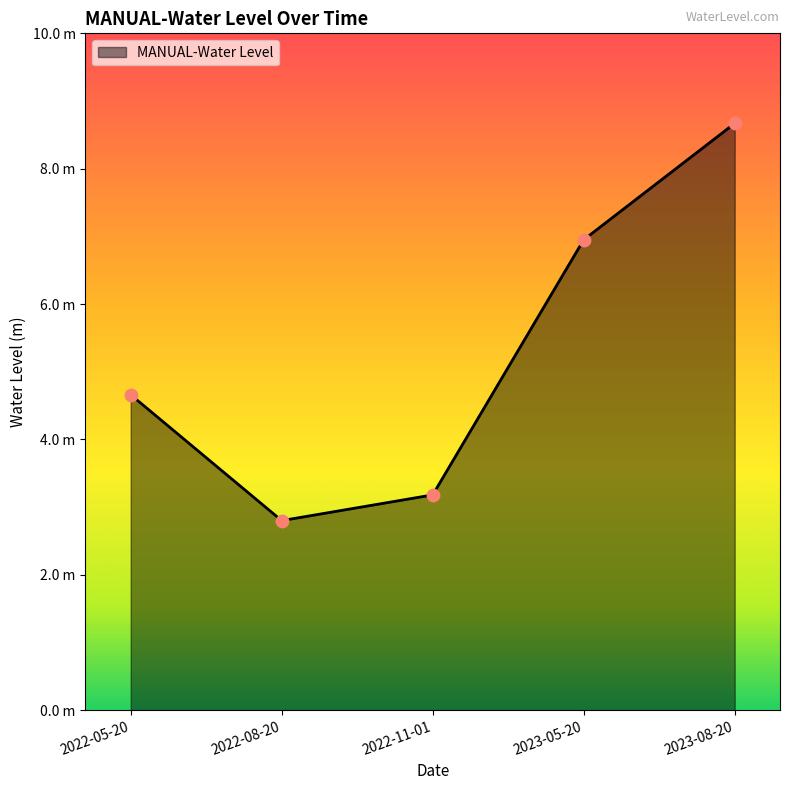

Does the chart have visible grid lines?

No